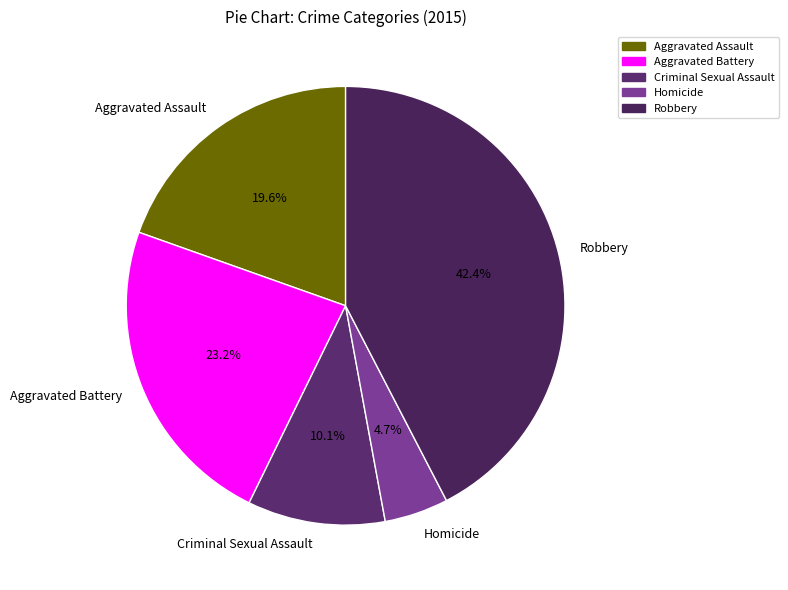

Rank the categories by value from lowest to highest.

Homicide, Criminal Sexual Assault, Aggravated Assault, Aggravated Battery, Robbery